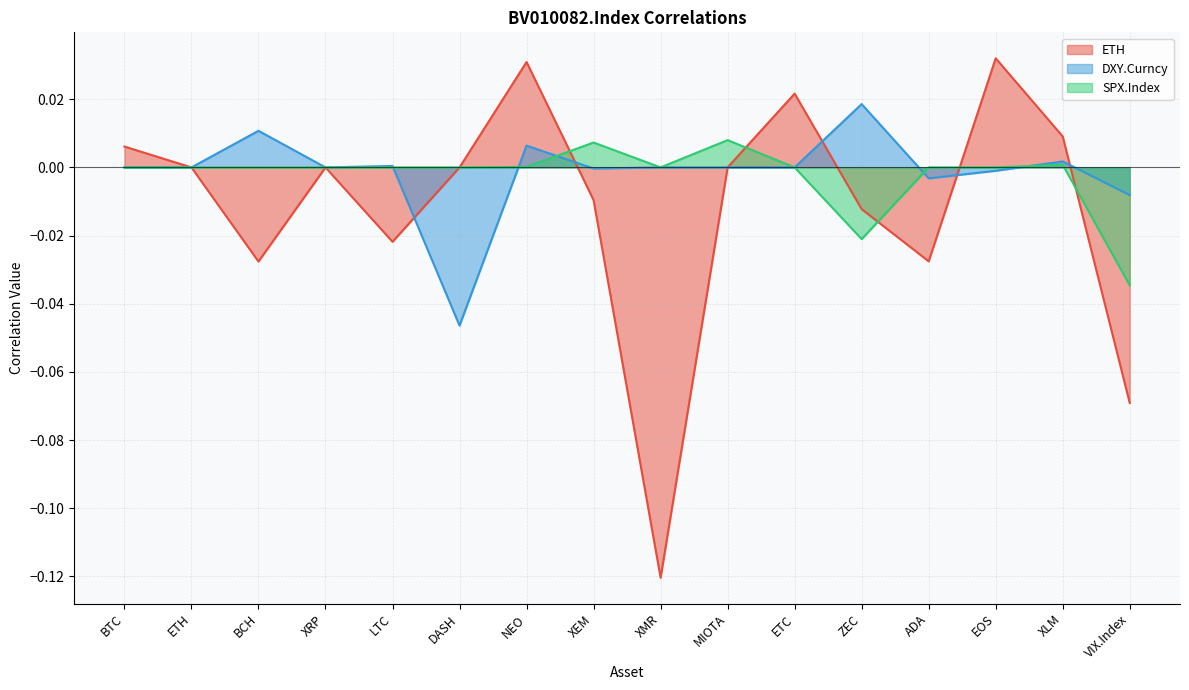

At which category is the sum across all series the highest?

NEO